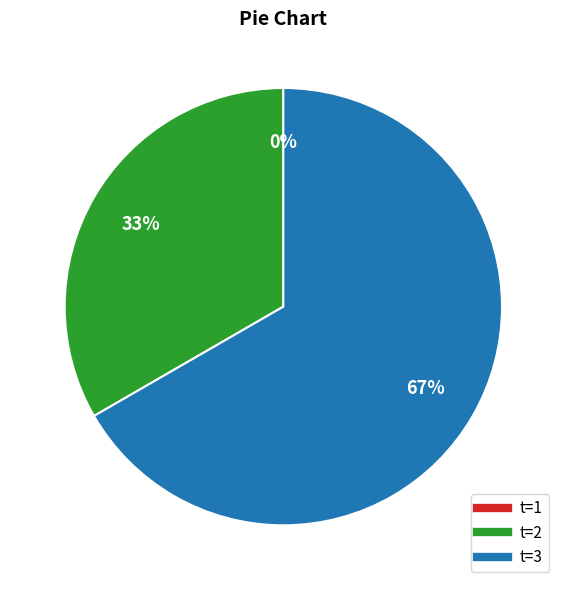

Which slice represents more than half of the pie?

3